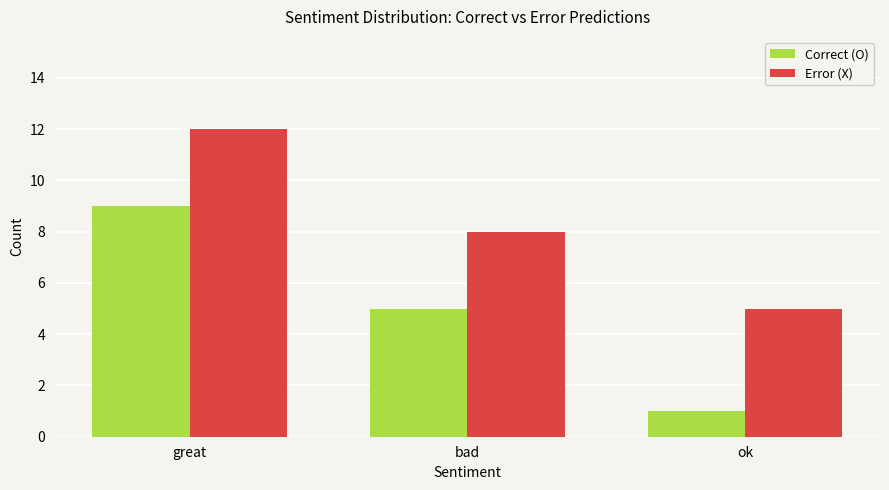

What is the maximum value for Error (X)?

12